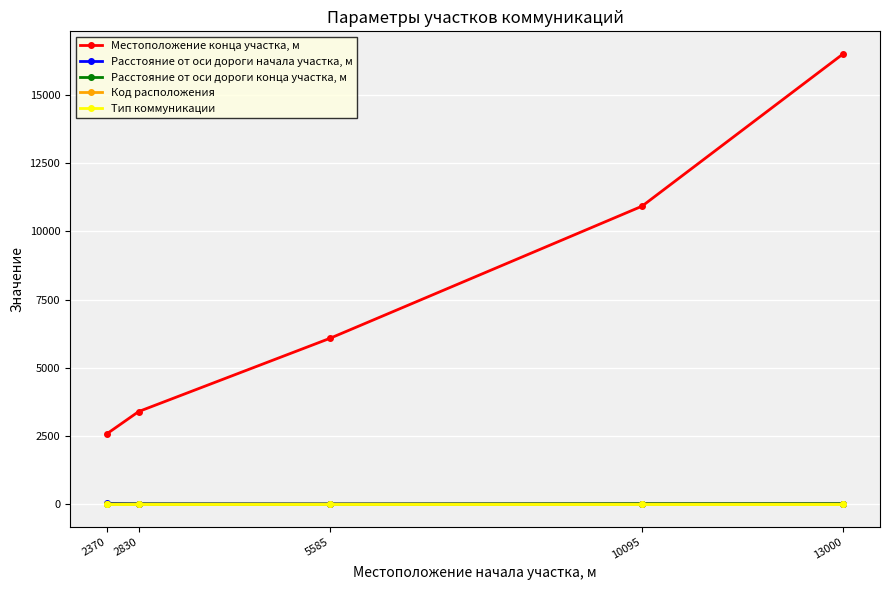

What is the value of the Местоположение конца участка, м point at the 1st from the left?

2579